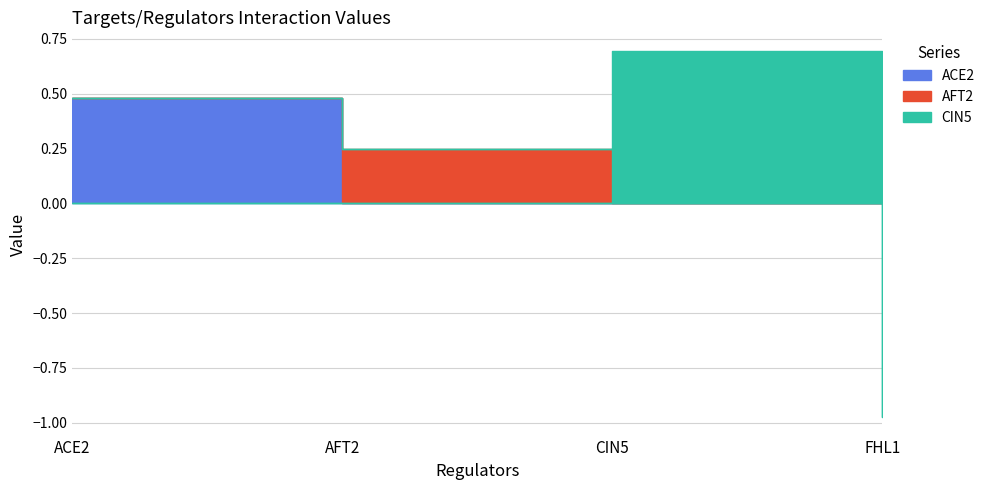

Between AFT2 and CIN5, which series saw the biggest shift?

CIN5